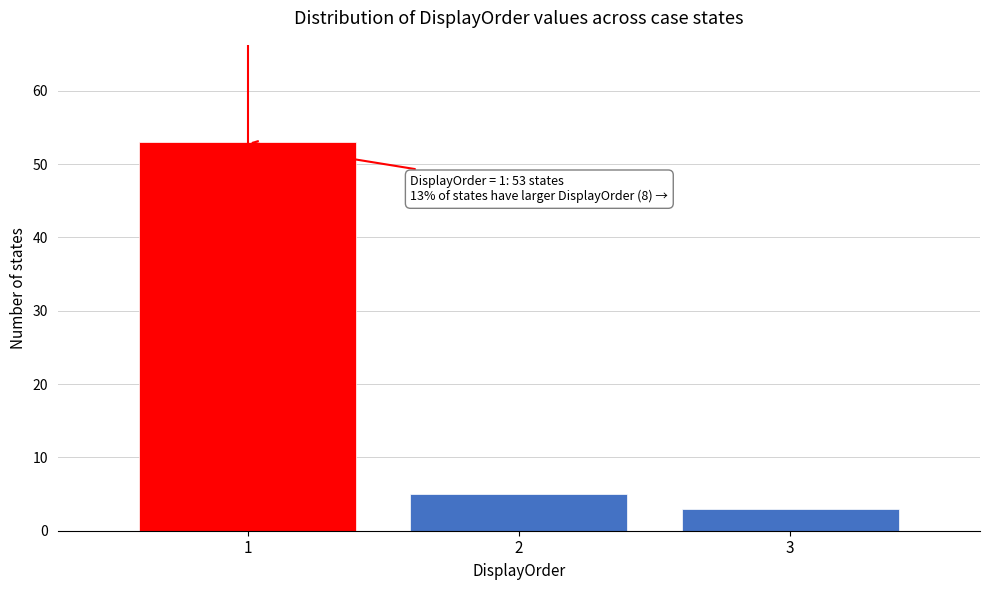

Reading right to left, what are all the values shown in this chart?

3	5	53